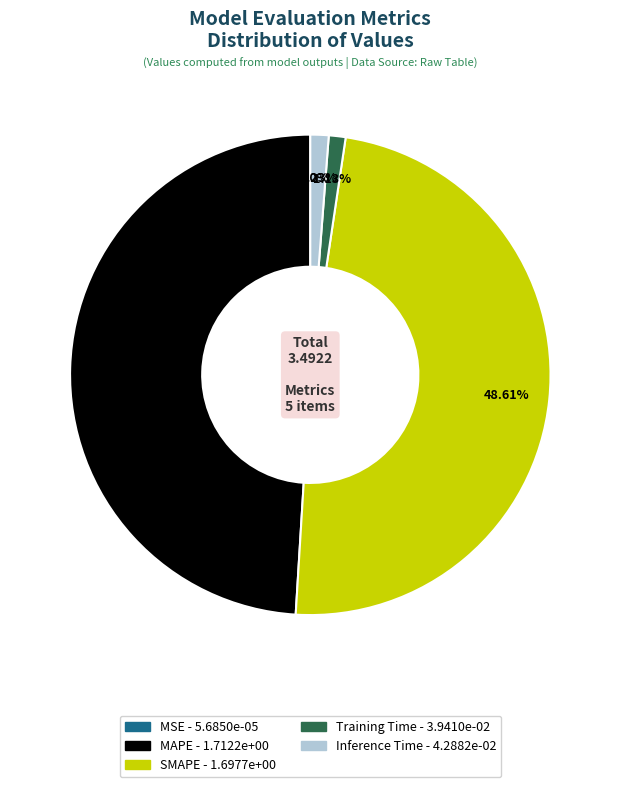

True or false: MAPE accounts for 49% of the total.

True